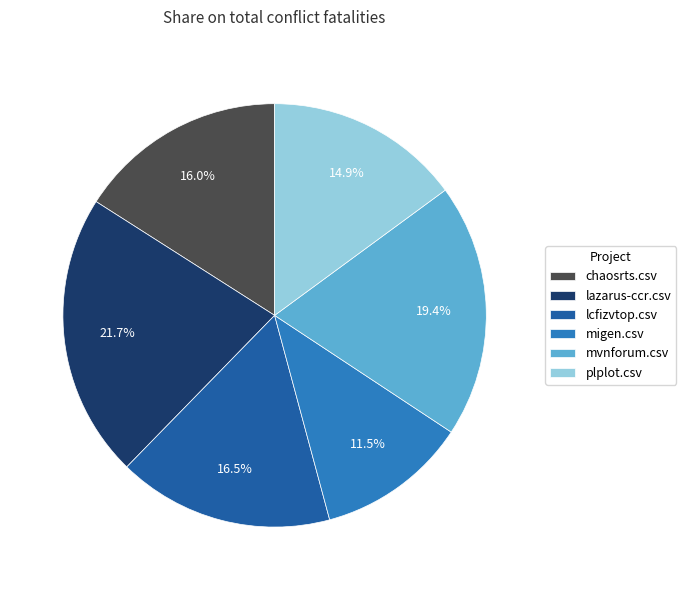

Which slice is the smallest?

migen.csv